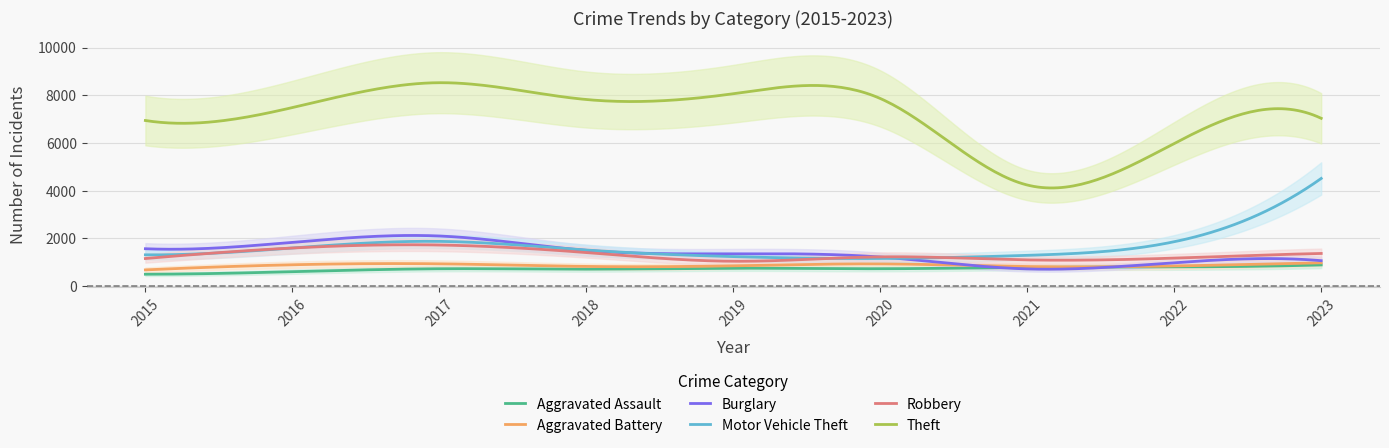

What is the difference between the maximum and second lowest values in the Burglary series?

1414.5